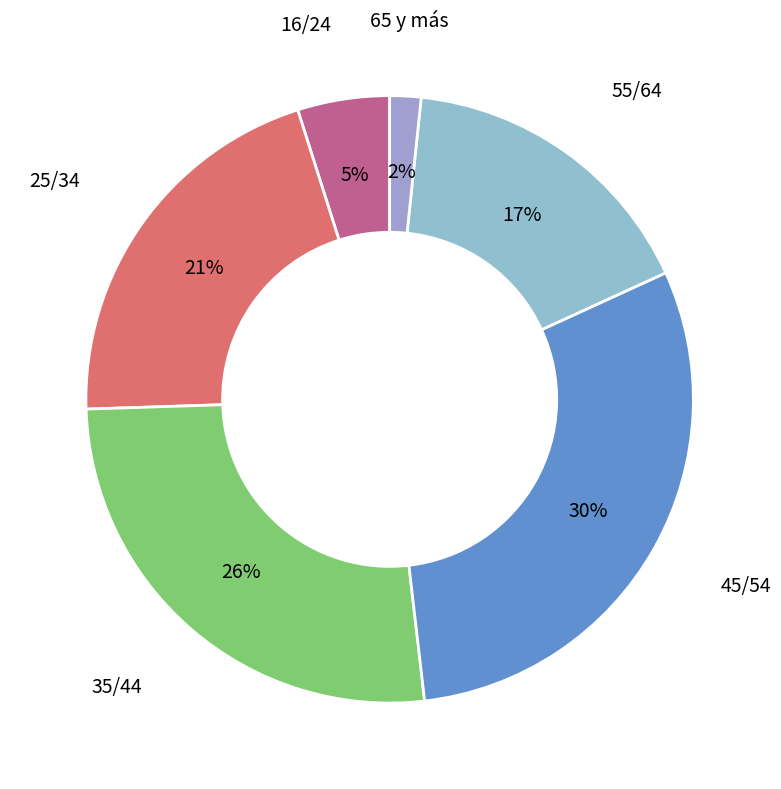

Count the number of slices in the pie.

6